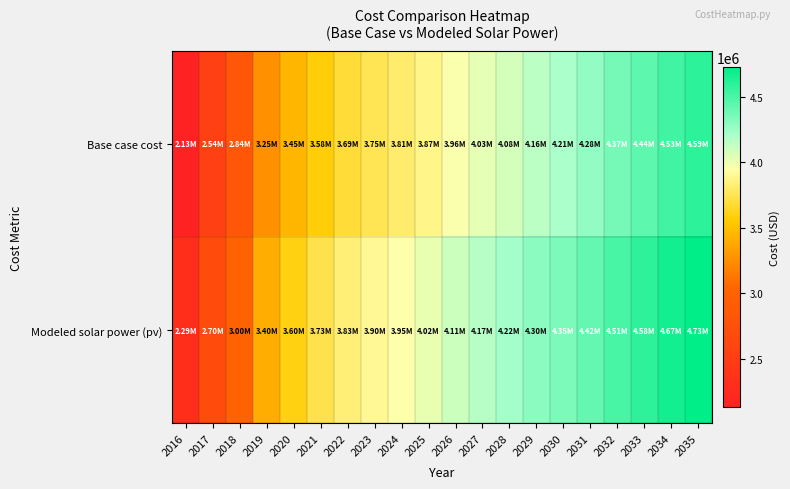

Which category has the highest value across all series?

2035